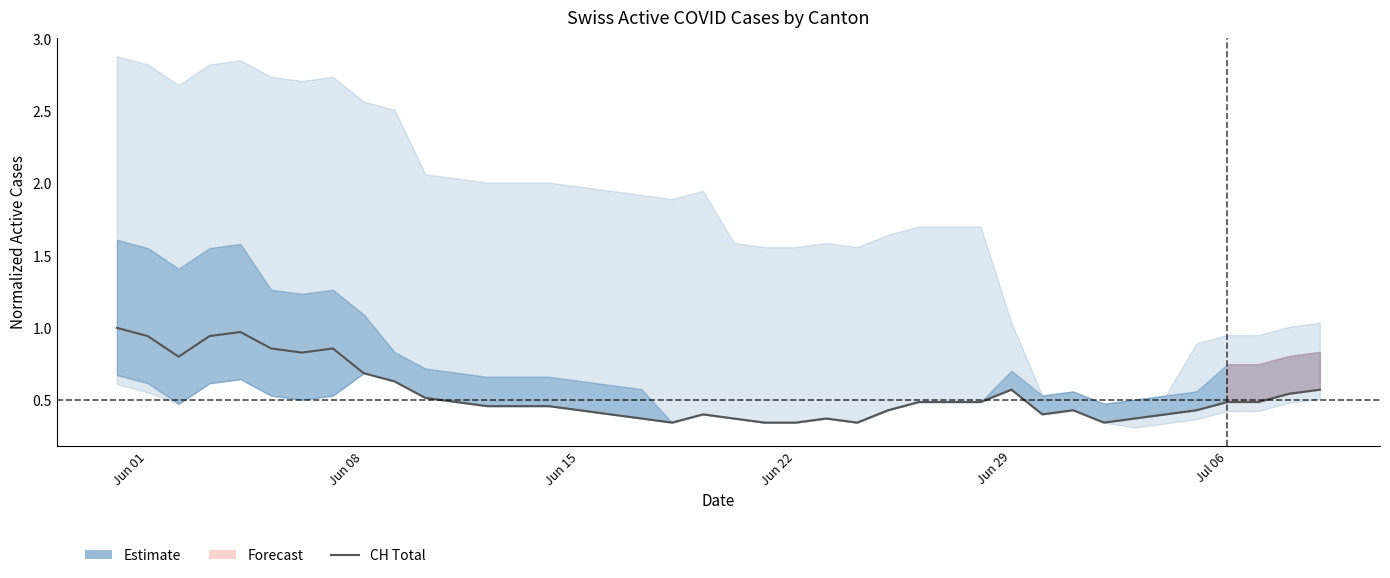

Reading left to right, list all the values displayed in this chart.

1.0	0.9	0.8	0.9	1.0	0.9	0.8	0.9	0.7	0.6	0.5	0.5	0.5	0.5	0.5	0.4	0.4	0.4	0.3	0.4	0.4	0.3	0.3	0.4	0.3	0.4	0.5	0.5	0.5	0.6	0.4	0.4	0.3	0.4	0.4	0.4	0.5	0.5	0.5	0.6